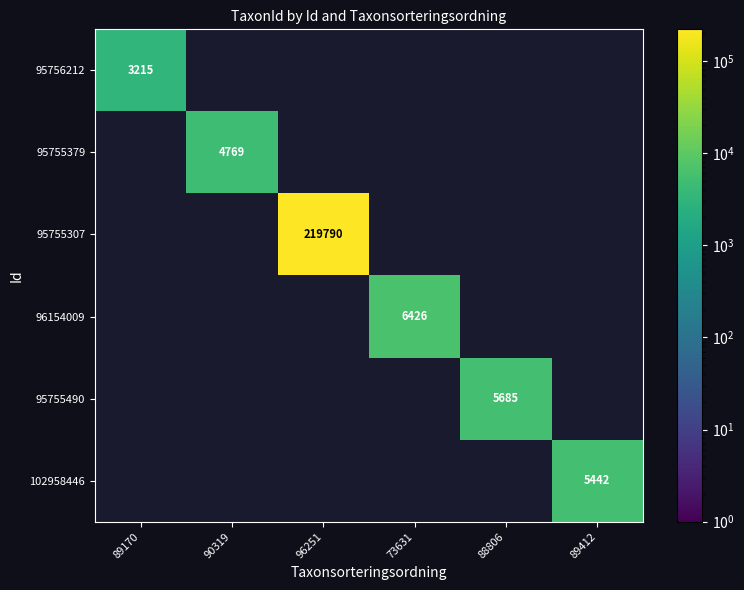

The 95756212 series shows 1211.6 at 89170. True or false?

False